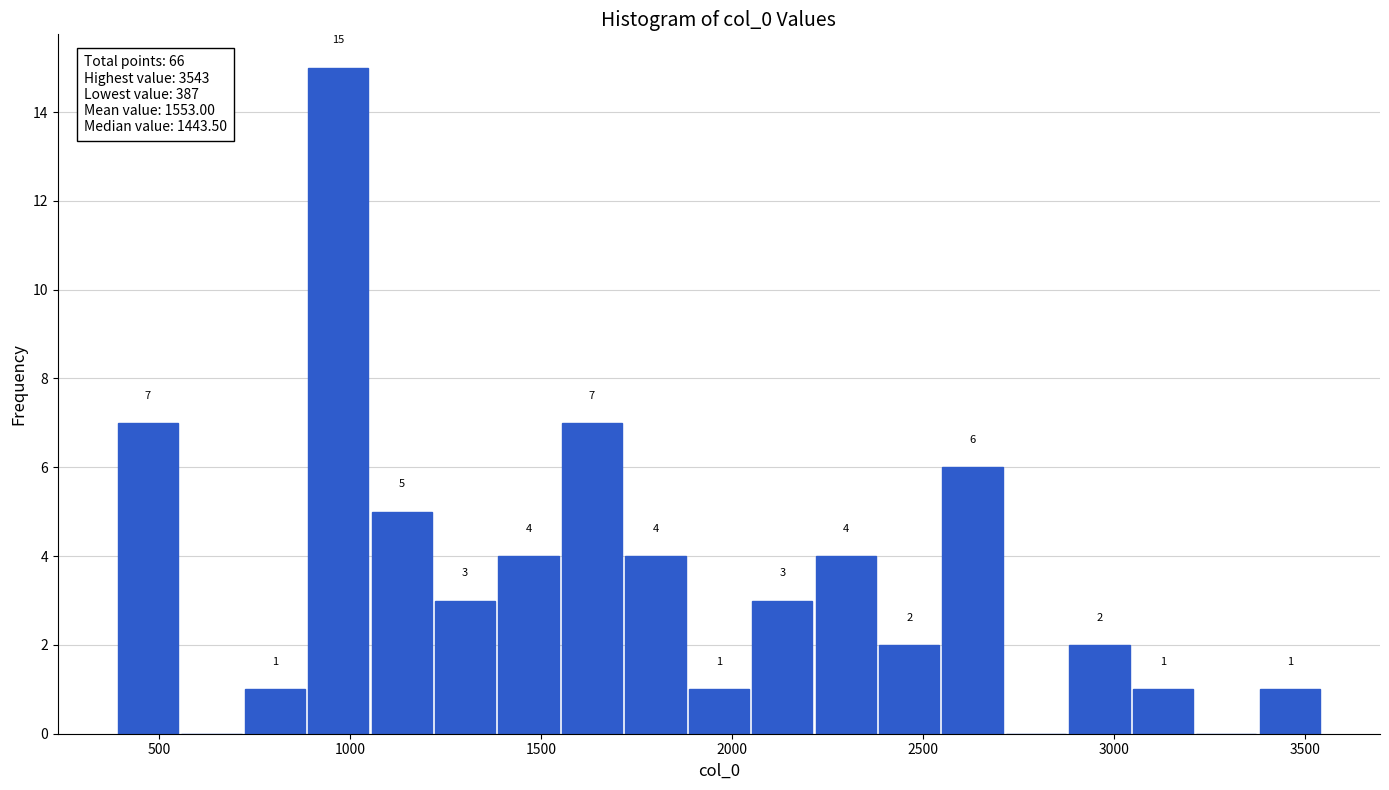

Around what value on the x-axis is the tallest bar? Give the approximate position of its centre, as read against the axis.

950